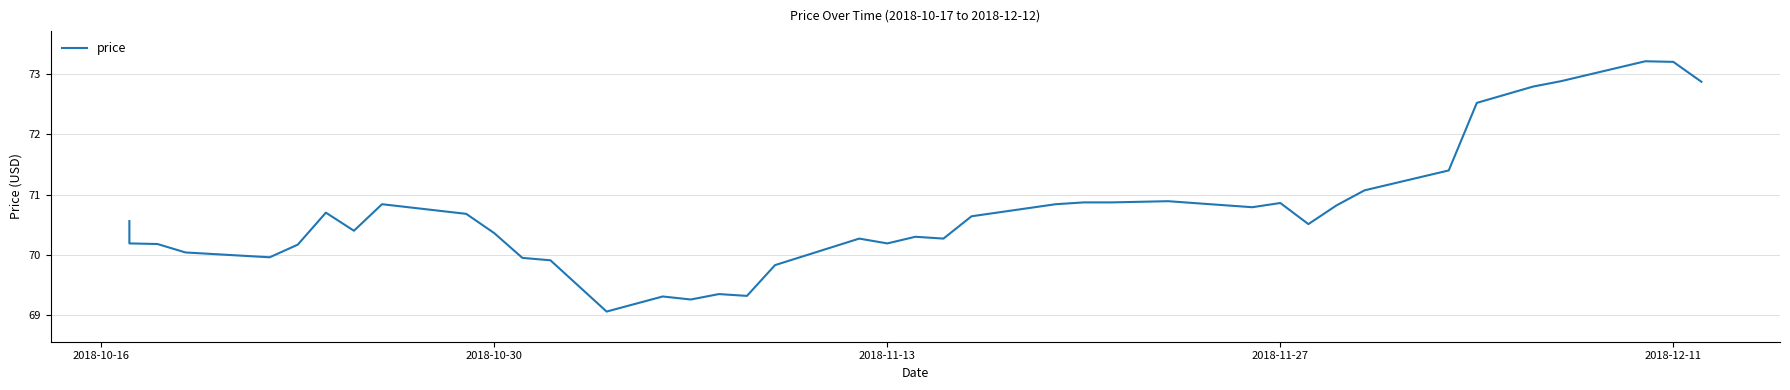

Does the chart display data point markers on the line(s)?

No